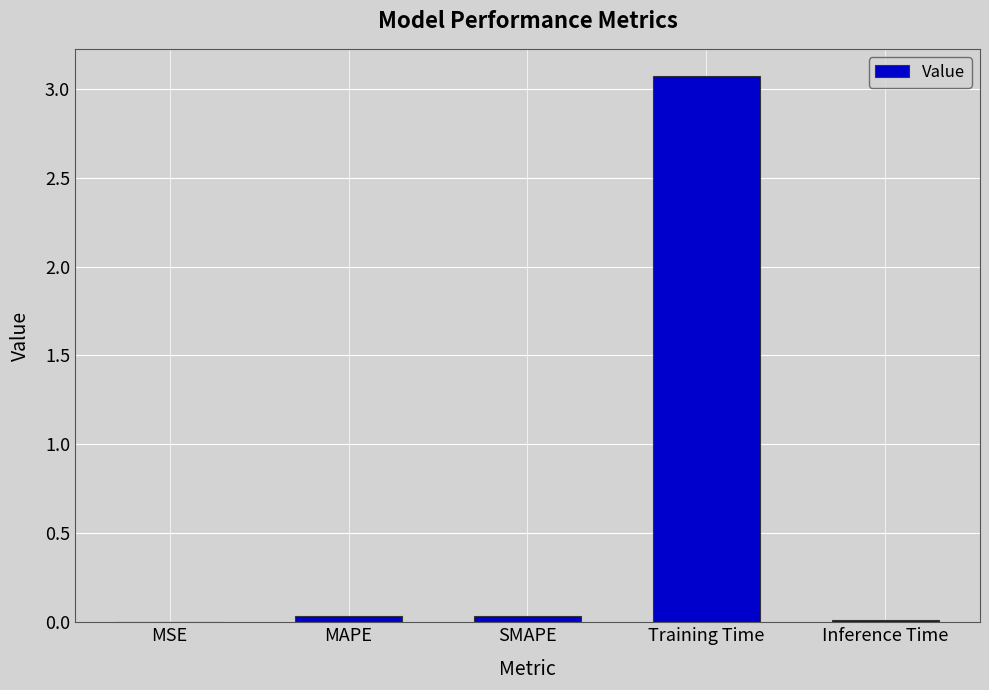

What is the sum of all values?

3.1